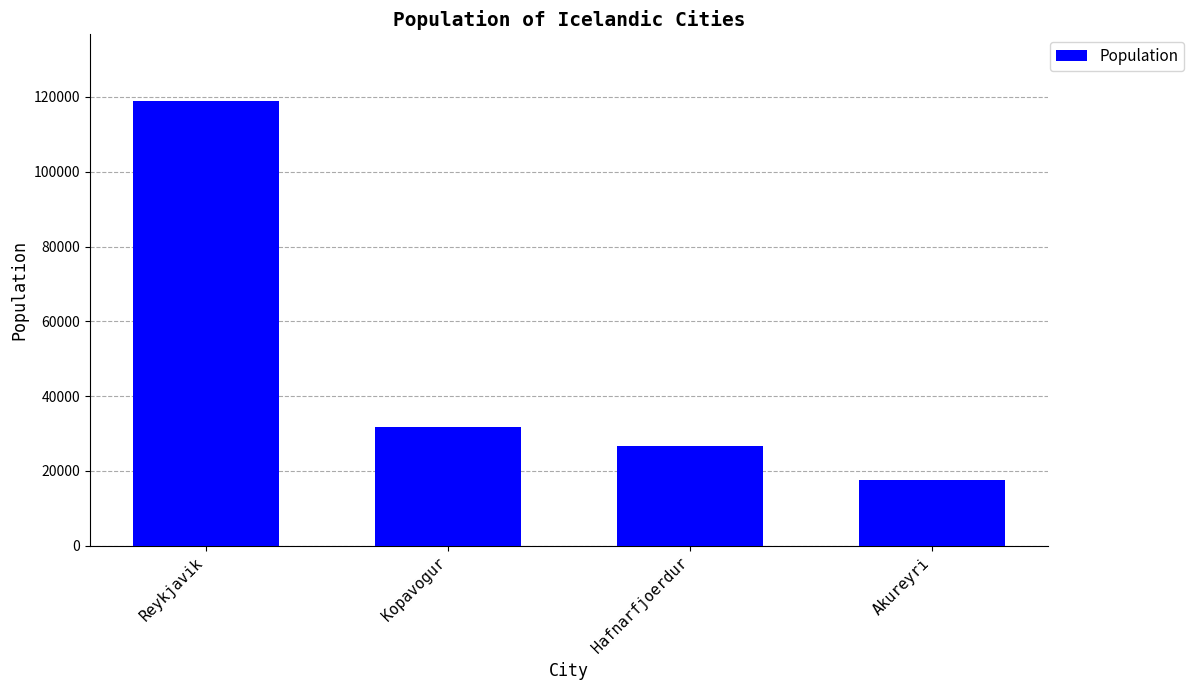

List the labels in order of value, smallest first.

Akureyri, Hafnarfjoerdur, Kopavogur, Reykjavik